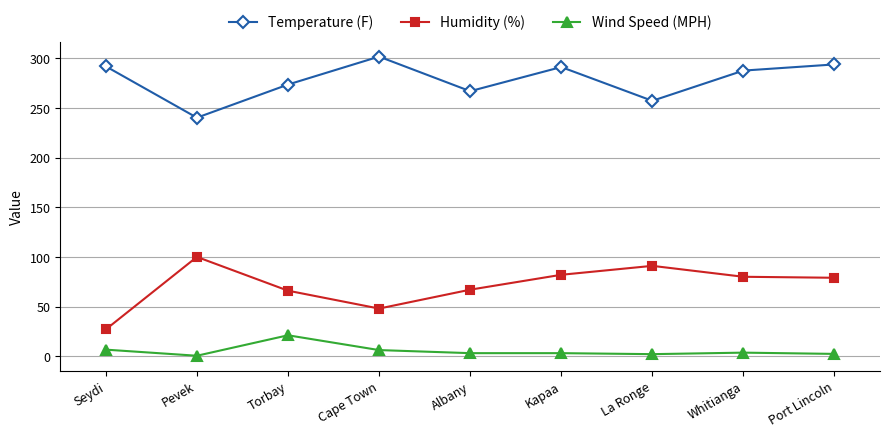

How many interior local peaks does the Temperature (F) series have?

2